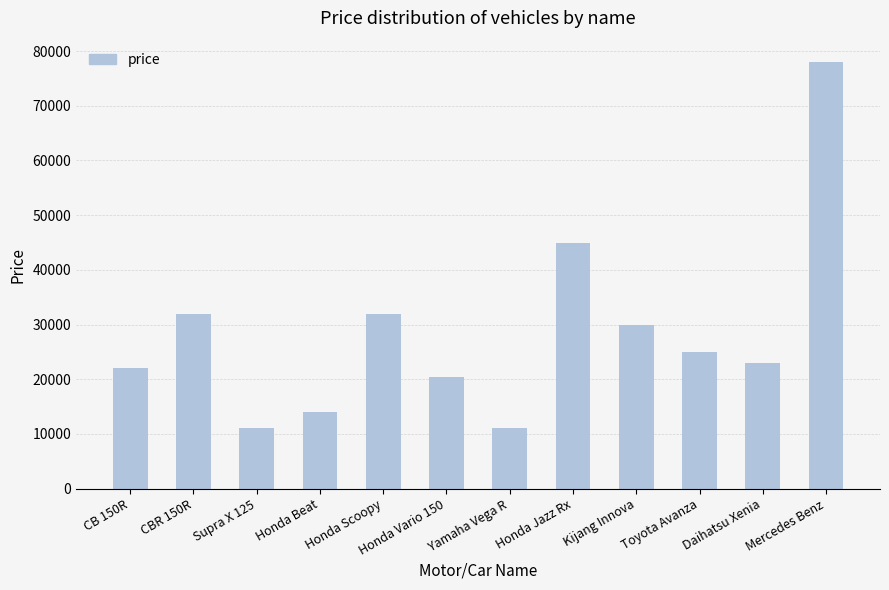

True or false: the data shows 23000 at Daihatsu Xenia.

True